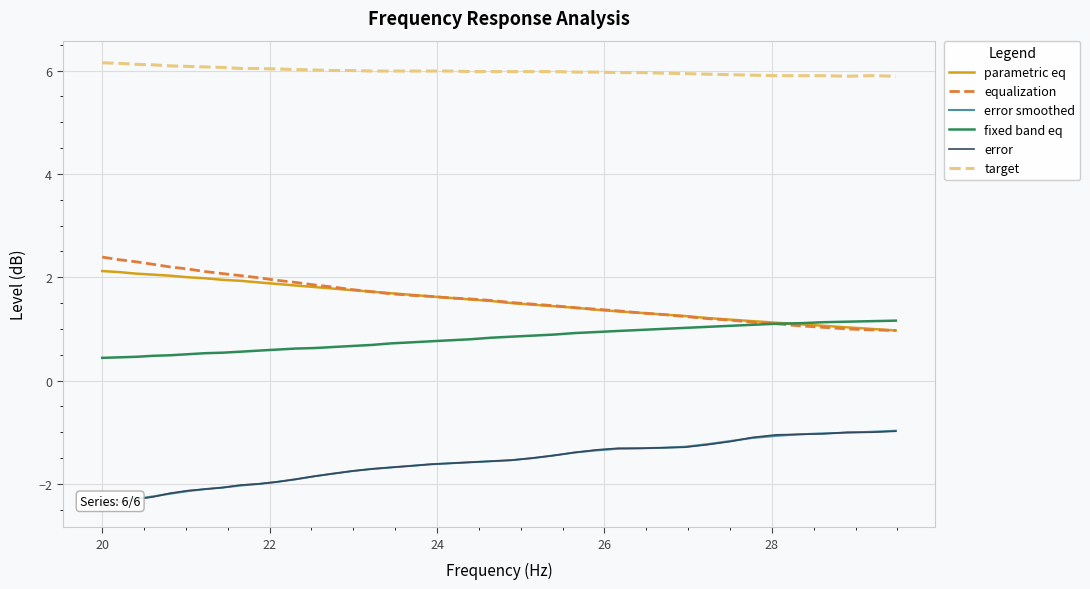

True or false: parametric eq and error smoothed cross at least once.

False